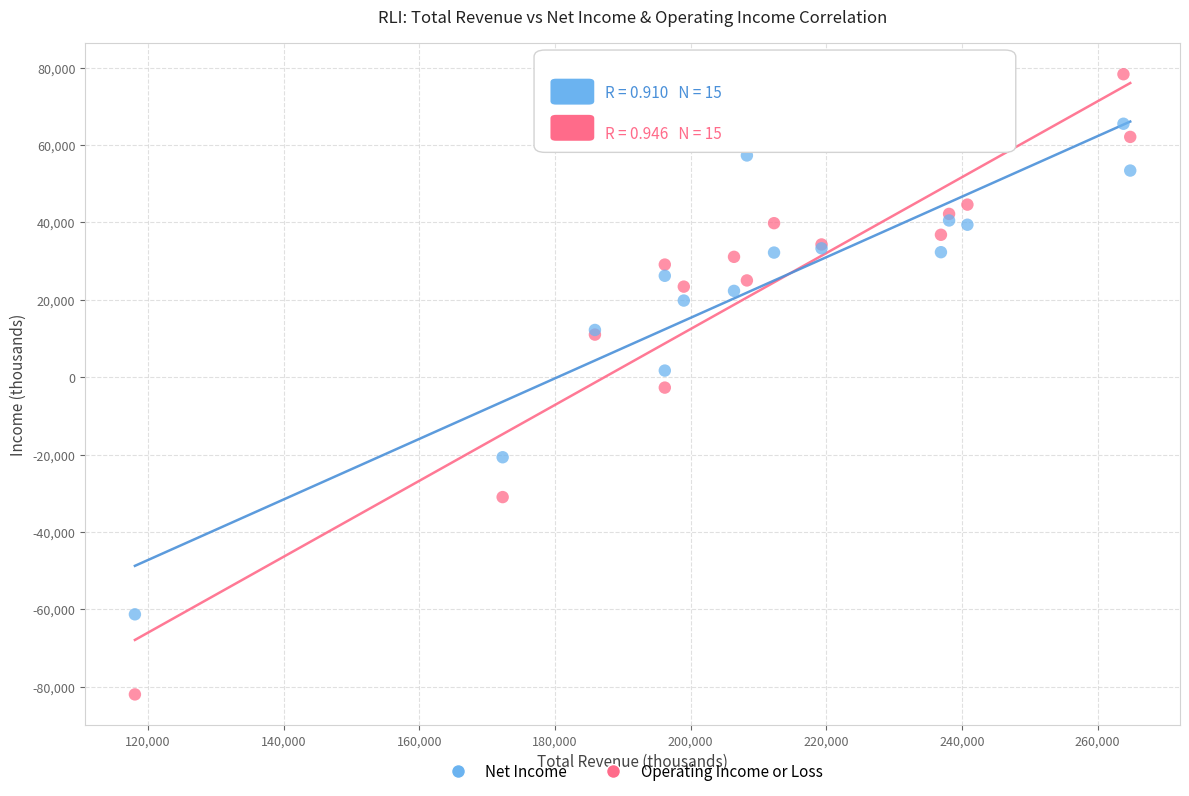

Which series contains the highest Y value?

Operating Income or Loss